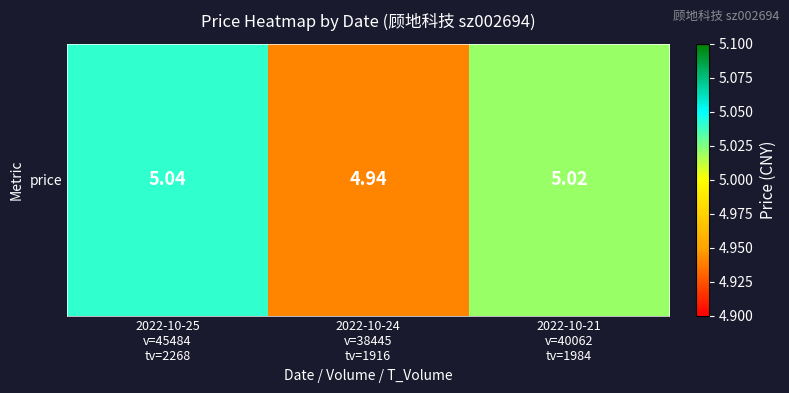

How many categories are shown in the chart?

3